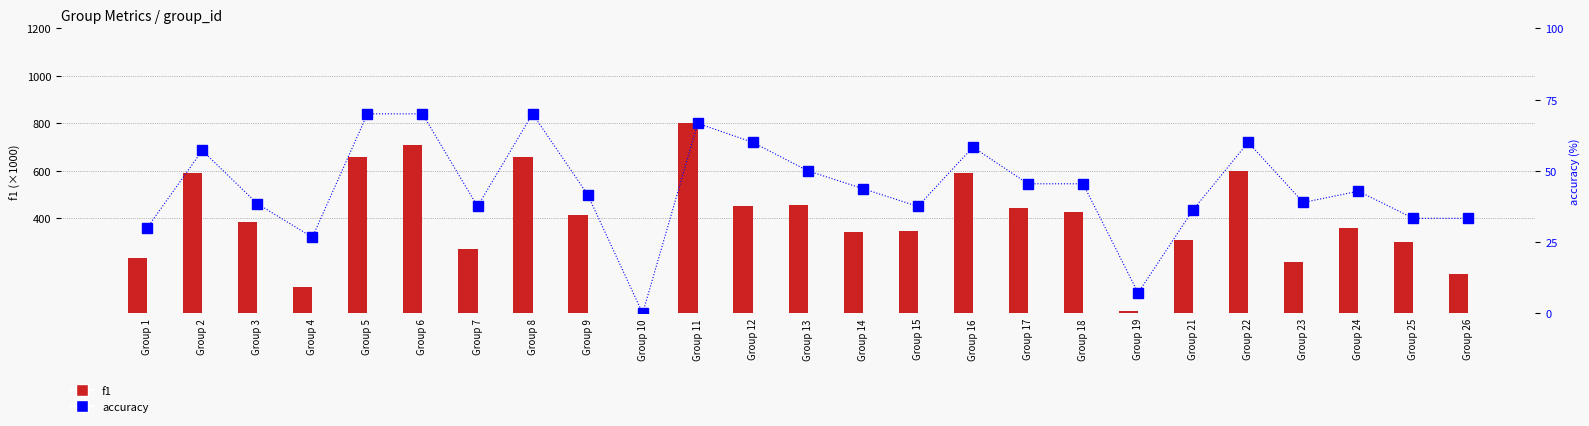

The accuracy series shows 54.3 at Group 9. True or false?

False